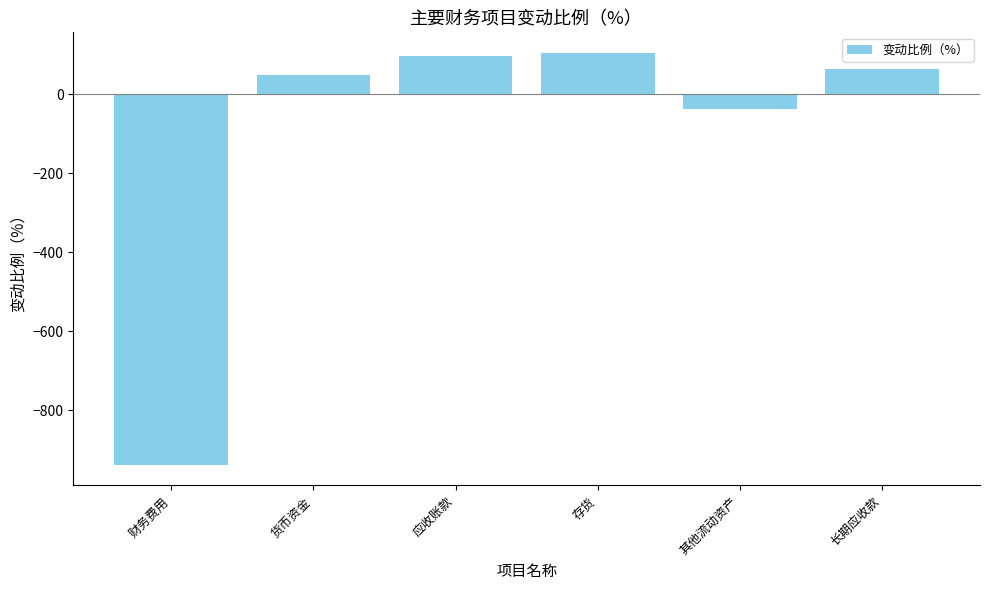

What is the sum of all values?

-662.8